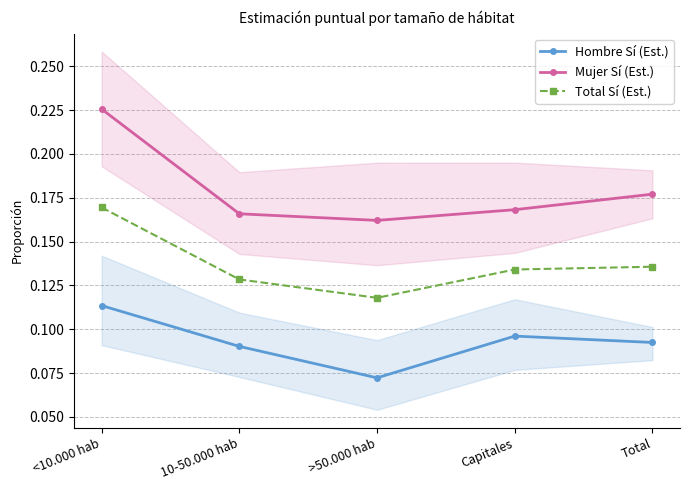

The Mujer Sí (Est.) series shows 0.1 at 10-50.000 hab. True or false?

False